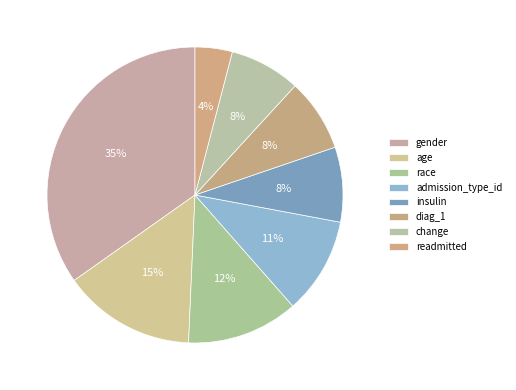

How many slices are in this pie chart?

8